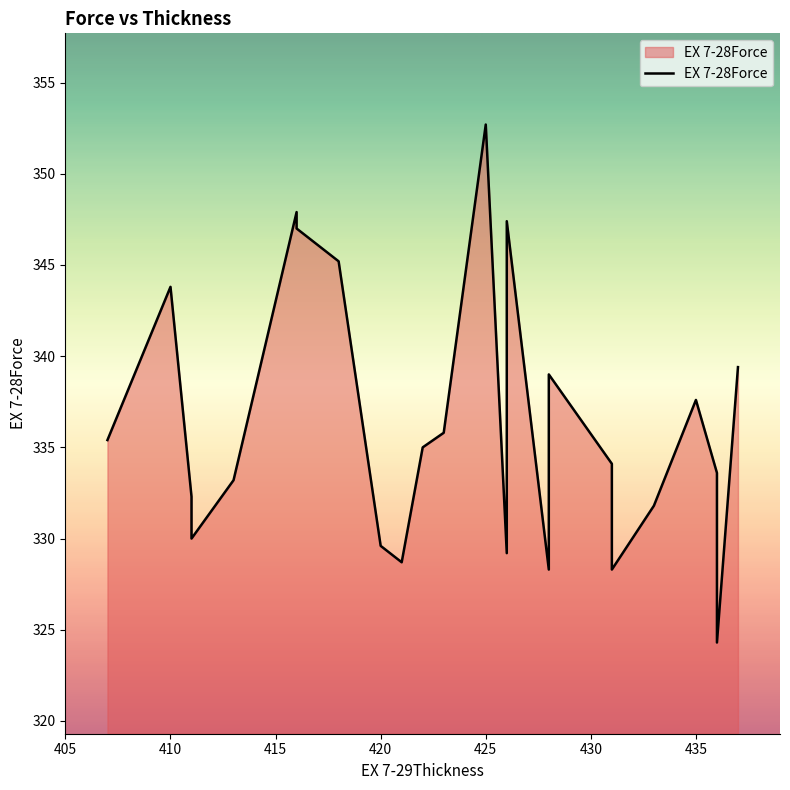

How many interior local peaks (higher than both neighbors) does the data have?

6